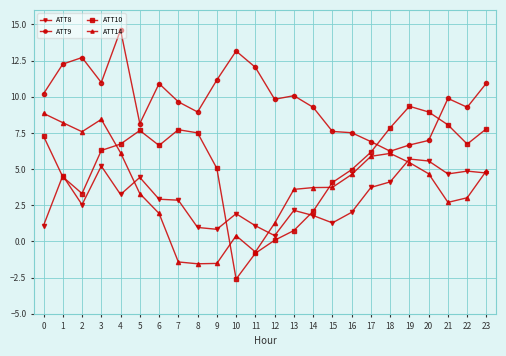

How many data points does each series have?

24